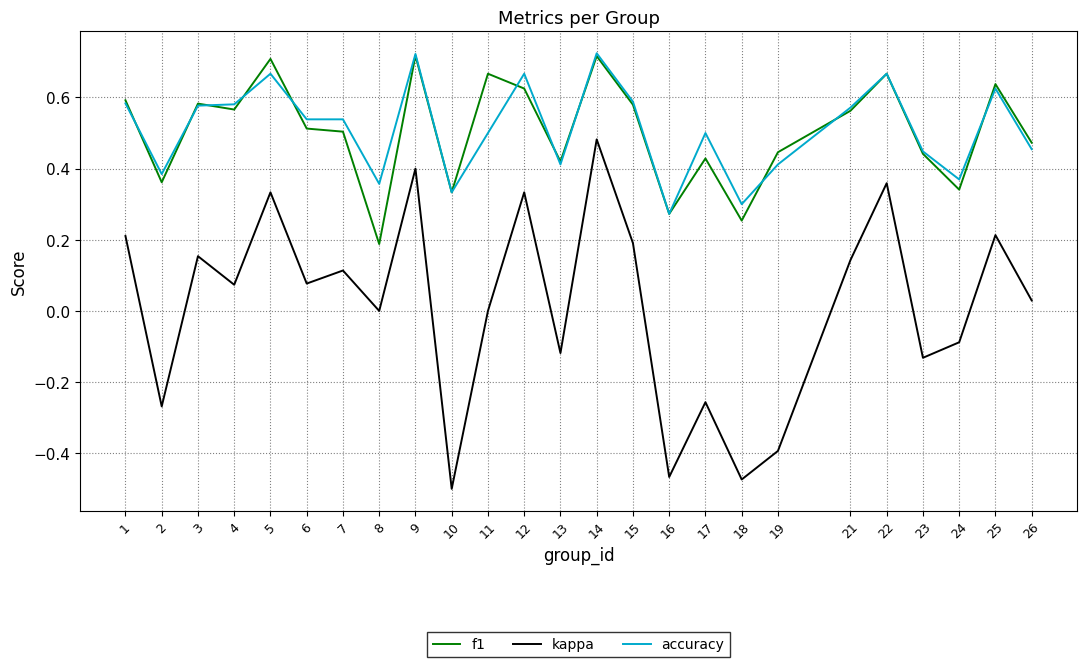

True or false: f1 and kappa cross at least once.

False